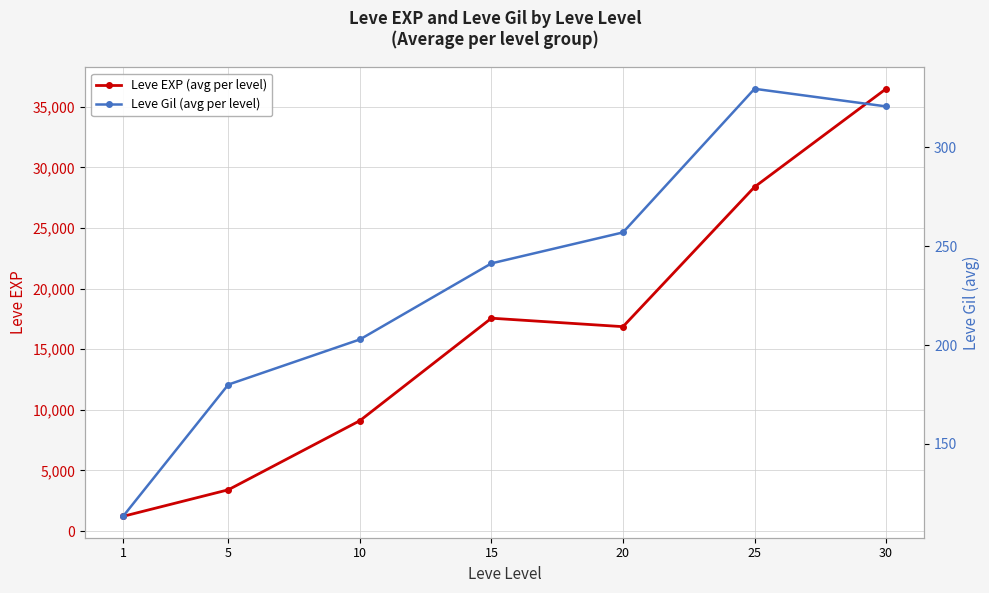

Is the value of Leve Gil (avg per level) at 25 greater than the value of Leve EXP (avg per level) at 1?

No